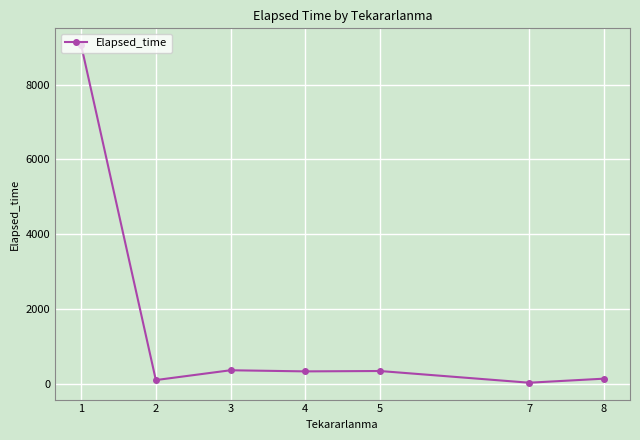

What is the sum of the values at 8 and 4?

465.0